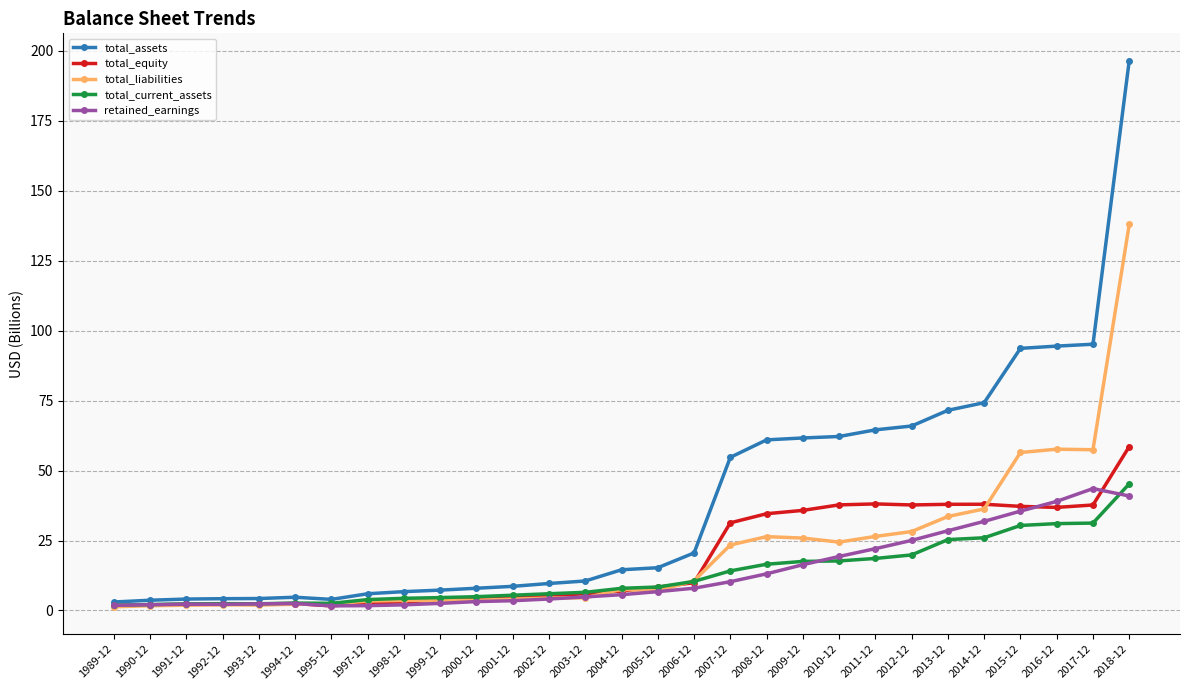

What are all the series names shown in the legend?

total_assets, total_equity, total_liabilities, total_current_assets, retained_earnings